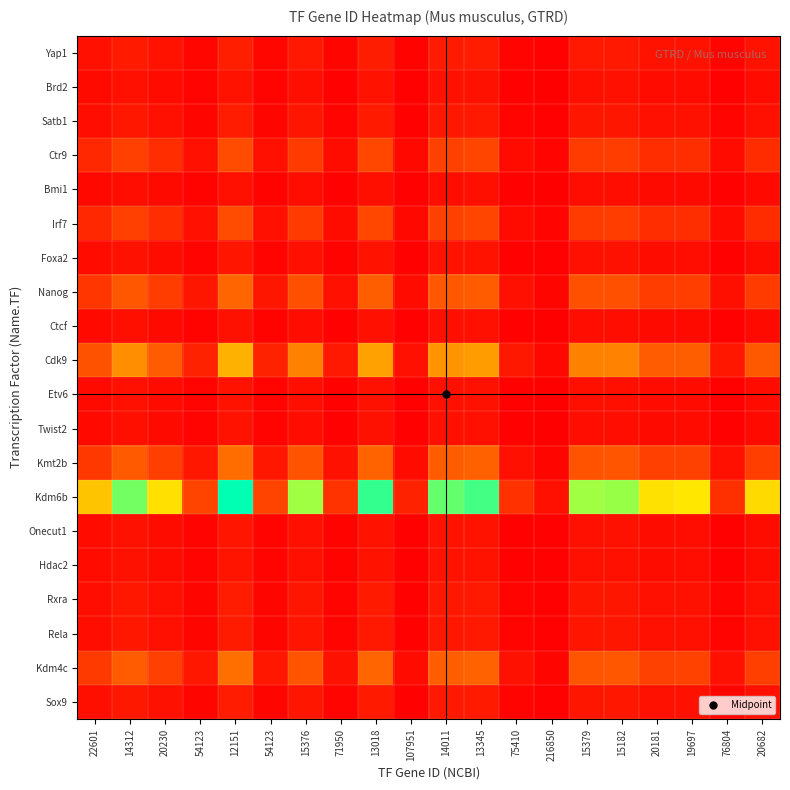

Reading right to left, what are all the values shown in this chart?

Yap1: 20682=6123.3	76804=1648.9	19697=6429.5	20181=6275.3	15182=8341.6	15379=8234.8	216850=584.0	75410=1679.4	13345=9489.9	14011=9038.8	107951=1173.2	13018=9728.3	71950=1760.1	15376=8236.4	54123=2339.9	12151=10422.4	54123=2339.9	20230=6260.1	14312=8848.7	22601=5603.4
Brd2: 20682=3877.6	76804=1044.2	19697=4071.5	20181=3973.8	15182=5282.3	15379=5214.6	216850=369.8	75410=1063.5	13345=6009.4	14011=5723.8	107951=742.9	13018=6160.4	71950=1114.6	15376=5215.7	54123=1481.7	12151=6600.0	54123=1481.7	20230=3964.2	14312=5603.4	22601=3548.3
Satb1: 20682=5481.0	76804=1475.9	19697=5755.0	20181=5617.0	15182=7466.5	15379=7370.9	216850=522.7	75410=1503.2	13345=8494.3	14011=8090.6	107951=1050.1	13018=8707.7	71950=1575.5	15376=7372.3	54123=2094.4	12151=9329.0	54123=2094.4	20230=5603.4	14312=7920.4	22601=5015.6
Ctr9: 20682=14663.6	76804=3948.7	19697=15396.9	20181=15027.7	15182=19975.9	15379=19720.0	216850=1398.5	75410=4021.7	13345=22725.6	14011=21645.4	107951=2809.4	13018=23296.5	71950=4215.1	15376=19723.8	54123=5603.4	12151=24958.7	54123=5603.4	20230=14991.3	14312=21190.2	22601=13418.6
Bmi1: 20682=3292.1	76804=886.5	19697=3456.7	20181=3373.8	15182=4484.7	15379=4427.3	216850=314.0	75410=902.9	13345=5102.1	14011=4859.5	107951=630.7	13018=5230.2	71950=946.3	15376=4428.1	54123=1258.0	12151=5603.4	54123=1258.0	20230=3365.6	14312=4757.3	22601=3012.6
Irf7: 20682=14663.6	76804=3948.7	19697=15396.9	20181=15027.7	15182=19975.9	15379=19720.0	216850=1398.5	75410=4021.7	13345=22725.6	14011=21645.4	107951=2809.4	13018=23296.5	71950=4215.1	15376=19723.8	54123=5603.4	12151=24958.7	54123=5603.4	20230=14991.3	14312=21190.2	22601=13418.6
Foxa2: 20682=4165.8	76804=1121.8	19697=4374.2	20181=4269.3	15182=5675.0	15379=5602.3	216850=397.3	75410=1142.5	13345=6456.2	14011=6149.3	107951=798.1	13018=6618.4	71950=1197.5	15376=5603.4	54123=1591.9	12151=7090.6	54123=1591.9	20230=4258.9	14312=6020.0	22601=3812.1
Nanog: 20682=19493.5	76804=5249.3	19697=20468.4	20181=19977.5	15182=26555.5	15379=26215.3	216850=1859.2	75410=5346.3	13345=30211.0	14011=28774.9	107951=3734.7	13018=30969.9	71950=5603.4	15376=26220.4	54123=7449.1	12151=33179.6	54123=7449.1	20230=19929.1	14312=28169.8	22601=17838.4
Ctcf: 20682=3527.0	76804=949.8	19697=3703.4	20181=3614.5	15182=4804.7	15379=4743.2	216850=336.4	75410=967.3	13345=5466.1	14011=5206.3	107951=675.7	13018=5603.4	71950=1013.8	15376=4744.1	54123=1347.8	12151=6003.2	54123=1347.8	20230=3605.8	14312=5096.8	22601=3227.5
Cdk9: 20682=29247.4	76804=7875.8	19697=30710.0	20181=29973.4	15182=39842.8	15379=39332.5	216850=2789.5	75410=8021.4	13345=45327.4	14011=43172.8	107951=5603.4	13018=46466.0	71950=8407.1	15376=39340.1	54123=11176.3	12151=49781.4	54123=11176.3	20230=29900.8	14312=42264.8	22601=26764.0
Etv6: 20682=3796.0	76804=1022.2	19697=3985.9	20181=3890.3	15182=5171.2	15379=5105.0	216850=362.0	75410=1041.1	13345=5883.1	14011=5603.4	107951=727.3	13018=6030.8	71950=1091.2	15376=5106.0	54123=1450.6	12151=6461.1	54123=1450.6	20230=3880.8	14312=5485.6	22601=3473.7
Twist2: 20682=3615.6	76804=973.6	19697=3796.4	20181=3705.3	15182=4925.4	15379=4862.3	216850=344.8	75410=991.6	13345=5603.4	14011=5337.1	107951=692.7	13018=5744.2	71950=1039.3	15376=4863.3	54123=1381.6	12151=6154.0	54123=1381.6	20230=3696.4	14312=5224.8	22601=3308.6
Kmt2b: 20682=20431.0	76804=5501.7	19697=21452.7	20181=20938.2	15182=27832.5	15379=27476.0	216850=1948.6	75410=5603.4	13345=31663.8	14011=30158.7	107951=3914.3	13018=32459.2	71950=5872.9	15376=27481.4	54123=7807.3	12151=34775.2	54123=7807.3	20230=20887.5	14312=29524.4	22601=18696.2
Kdm6b: 20682=58751.6	76804=15820.8	19697=61689.6	20181=60210.1	15182=80035.6	15379=79010.3	216850=5603.4	75410=16113.2	13345=91052.8	14011=86724.7	107951=11256.0	13018=93340.0	71950=16888.1	15376=79025.8	54123=22450.7	12151=100000.0	54123=22450.7	20230=60064.3	14312=84900.8	22601=53763.1
Onecut1: 20682=4166.7	76804=1122.0	19697=4375.0	20181=4270.1	15182=5676.1	15379=5603.4	216850=397.4	75410=1142.8	13345=6457.5	14011=6150.5	107951=798.3	13018=6619.7	71950=1197.7	15376=5604.5	54123=1592.2	12151=7092.0	54123=1592.2	20230=4259.8	14312=6021.2	22601=3812.9
Hdac2: 20682=4113.3	76804=1107.6	19697=4319.0	20181=4215.4	15182=5603.4	15379=5531.6	216850=392.3	75410=1128.1	13345=6374.7	14011=6071.7	107951=788.1	13018=6534.9	71950=1182.4	15376=5532.7	54123=1571.8	12151=7001.2	54123=1571.8	20230=4205.2	14312=5944.0	22601=3764.0
Rxra: 20682=5467.7	76804=1472.4	19697=5741.1	20181=5603.4	15182=7448.5	15379=7353.0	216850=521.5	75410=1499.6	13345=8473.8	14011=8071.0	107951=1047.5	13018=8686.6	71950=1571.7	15376=7354.5	54123=2089.4	12151=9306.4	54123=2089.4	20230=5589.8	14312=7901.2	22601=5003.4
Rela: 20682=5336.5	76804=1437.0	19697=5603.4	20181=5469.0	15182=7269.8	15379=7176.7	216850=509.0	75410=1463.6	13345=8270.5	14011=7877.4	107951=1022.4	13018=8478.3	71950=1534.0	15376=7178.1	54123=2039.3	12151=9083.2	54123=2039.3	20230=5455.8	14312=7711.7	22601=4883.4
Kdm4c: 20682=20808.6	76804=5603.4	19697=21849.2	20181=21325.2	15182=28347.0	15379=27983.9	216850=1984.6	75410=5707.0	13345=32249.1	14011=30716.2	107951=3986.7	13018=33059.2	71950=5981.4	15376=27989.4	54123=7951.6	12151=35418.0	54123=7951.6	20230=21273.6	14312=30070.2	22601=19041.8
Sox9: 20682=5603.4	76804=1508.9	19697=5883.6	20181=5742.5	15182=7633.4	15379=7535.6	216850=534.4	75410=1536.8	13345=8684.1	14011=8271.3	107951=1073.5	13018=8902.3	71950=1610.7	15376=7537.1	54123=2141.2	12151=9537.5	54123=2141.2	20230=5728.6	14312=8097.4	22601=5127.6